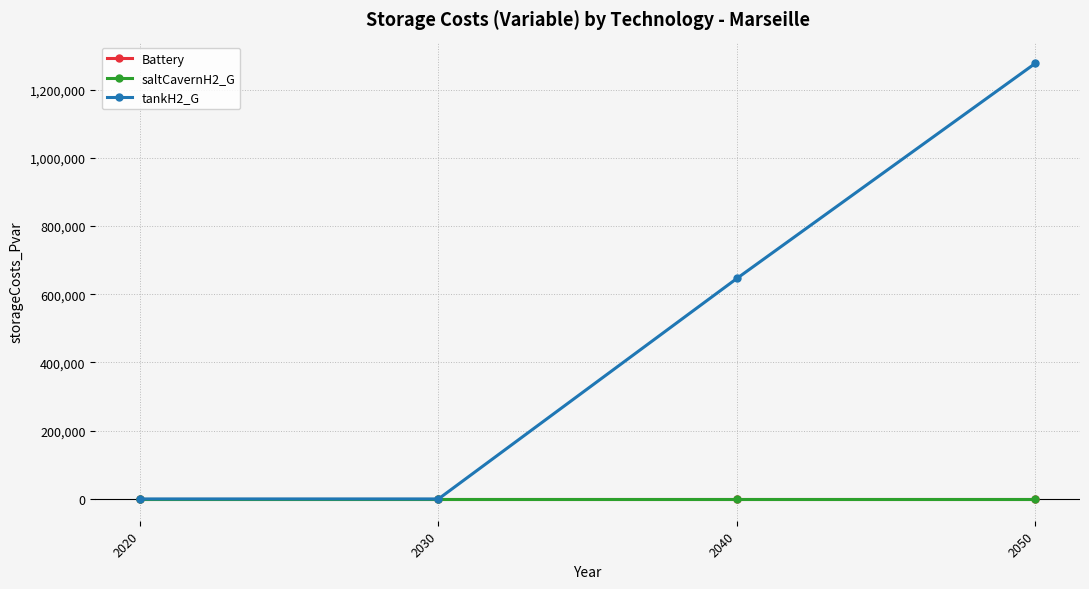

True or false: Battery and tankH2_G cross at least once.

False